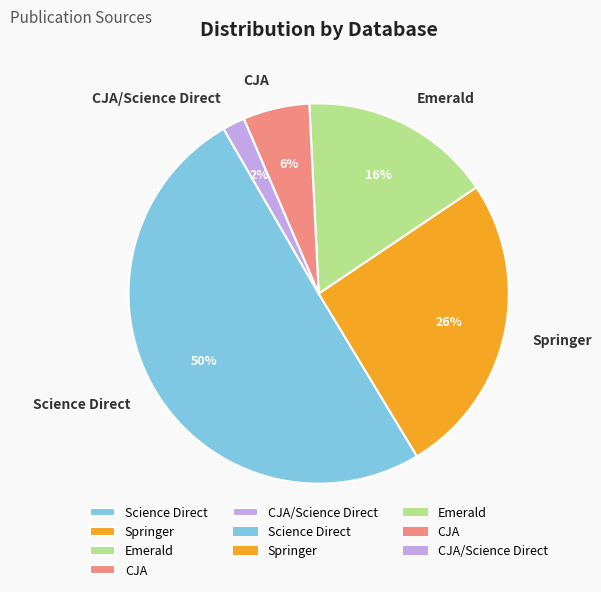

Between Emerald and CJA, which is larger?

Emerald